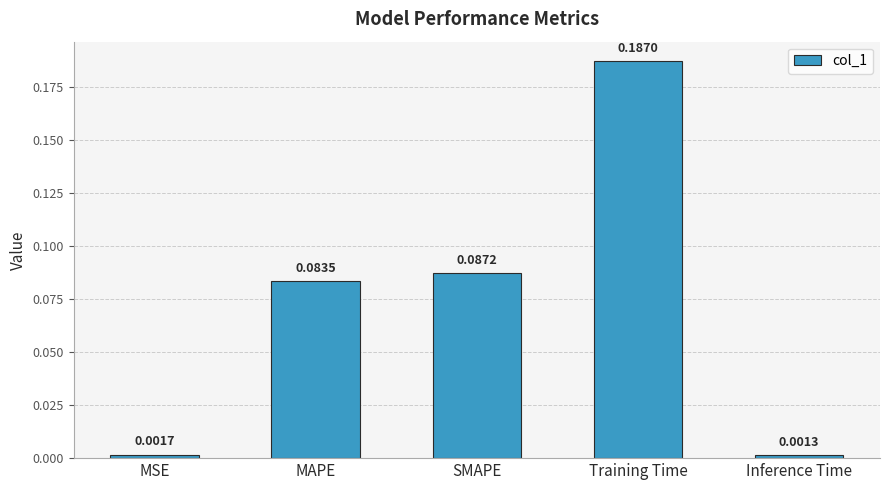

Which label corresponds to the largest value in the chart?

Training Time